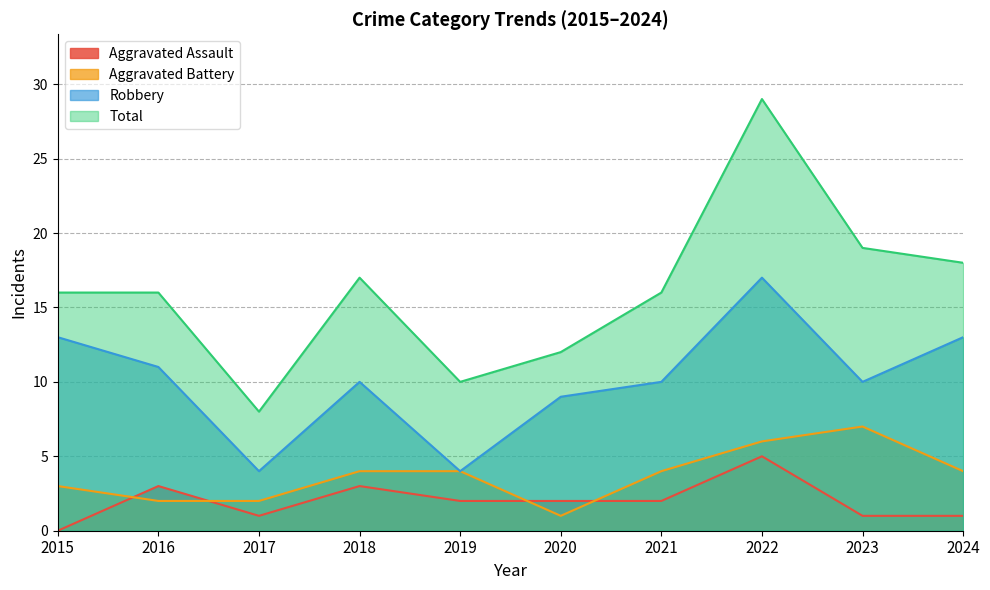

True or false: Robbery and Aggravated Battery intersect in this chart.

False